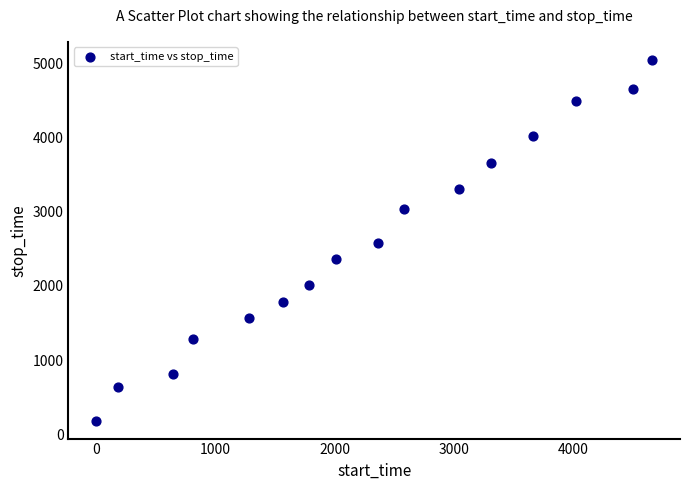

What is the range of Y values (max minus min)?

4862